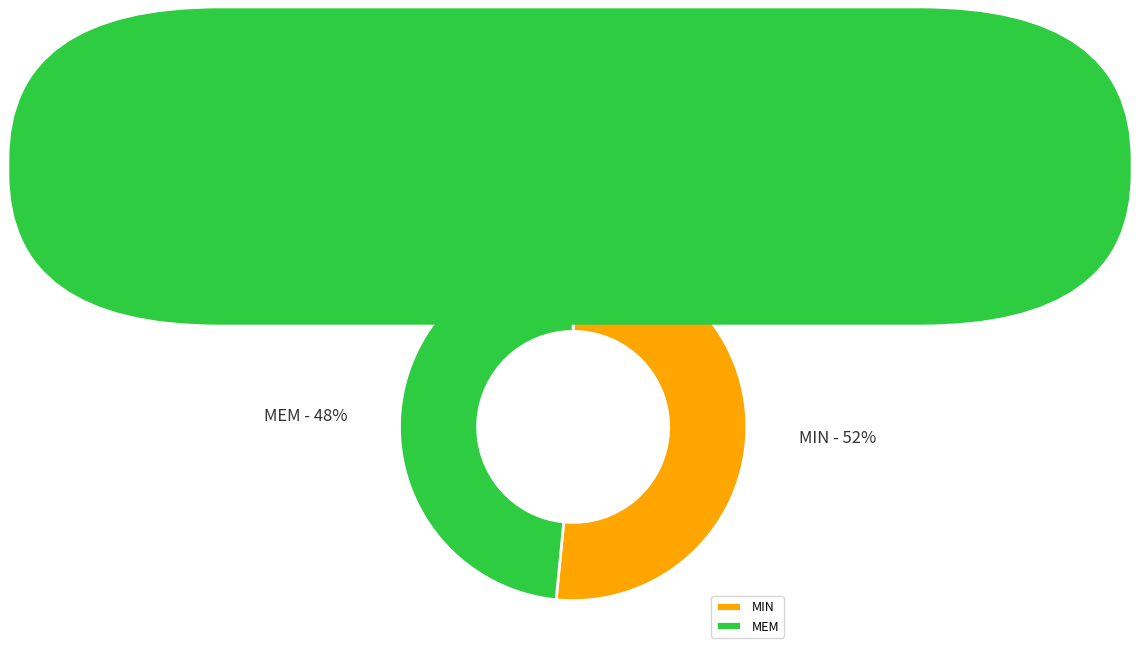

Do MEM and MIN together represent more than half of the pie?

Yes